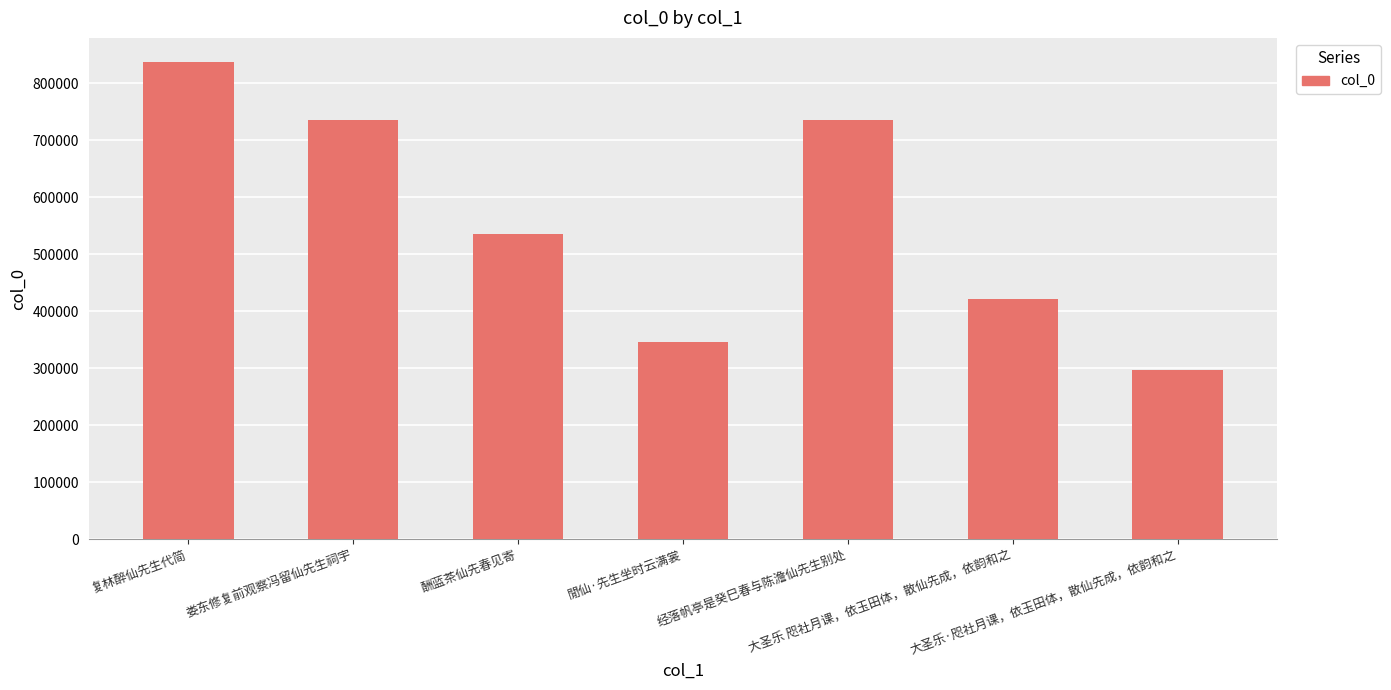

What is the value of the 5th bar from the left?

735163